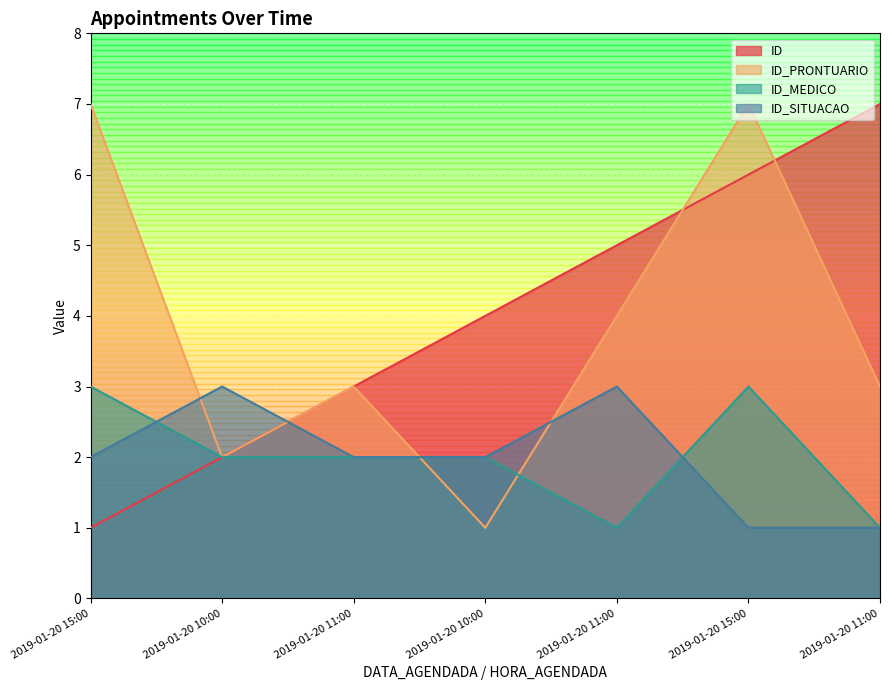

What are all the series names shown in the legend?

ID, ID_PRONTUARIO, ID_MEDICO, ID_SITUACAO